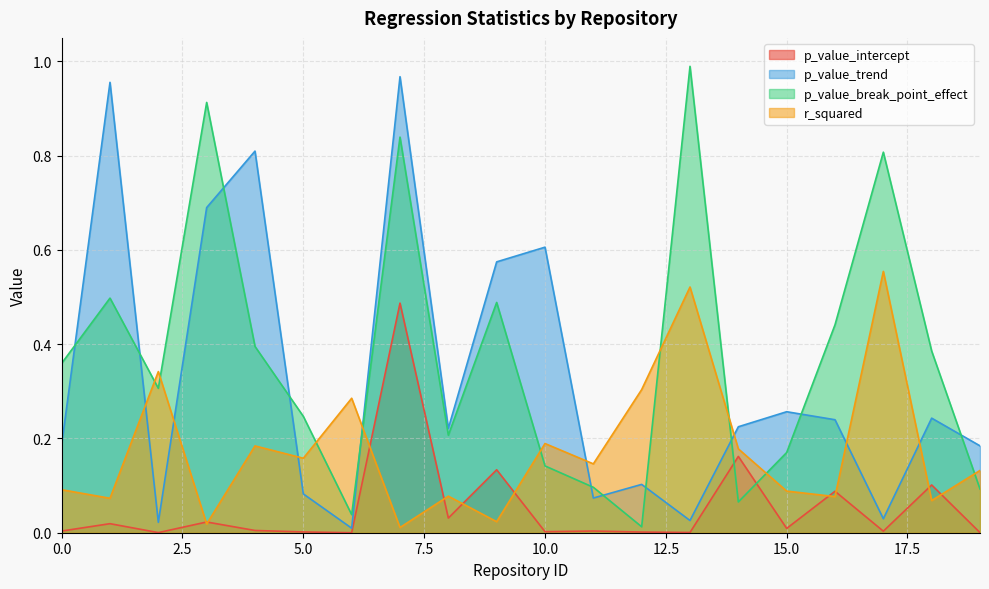

True or false: p_value_trend and p_value_intercept intersect in this chart.

False